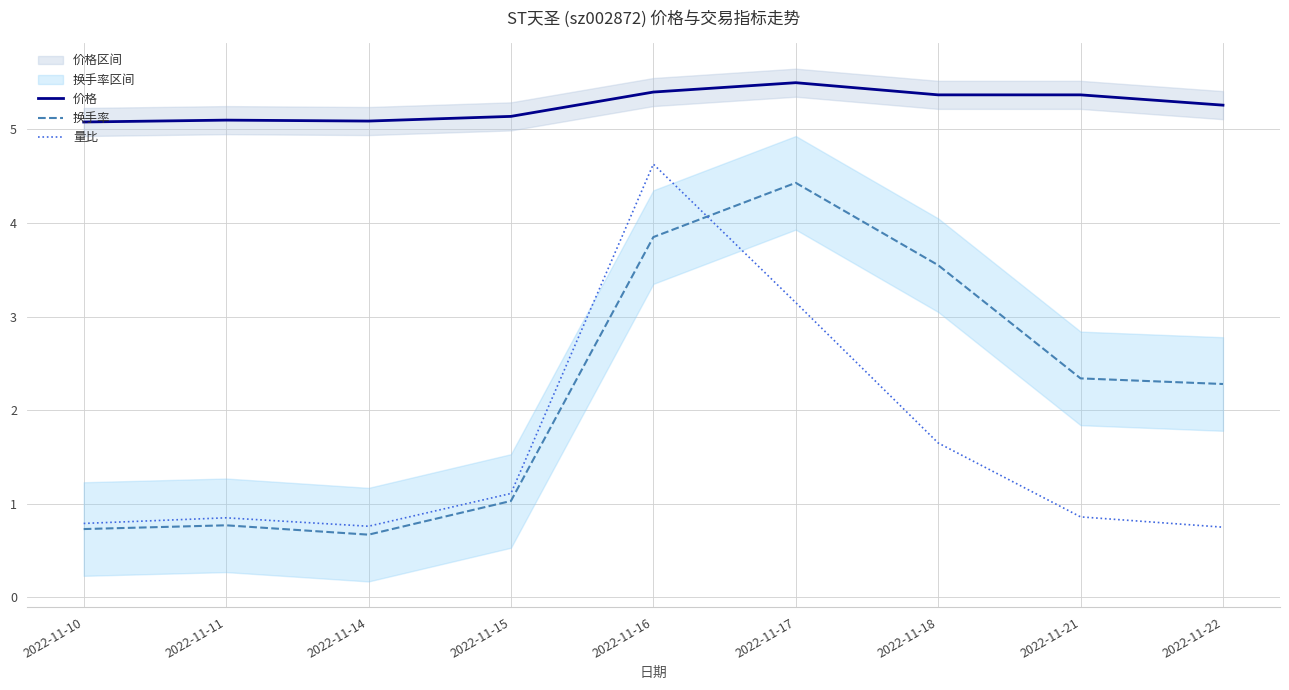

Is this an area chart (filled region under the line)?

No